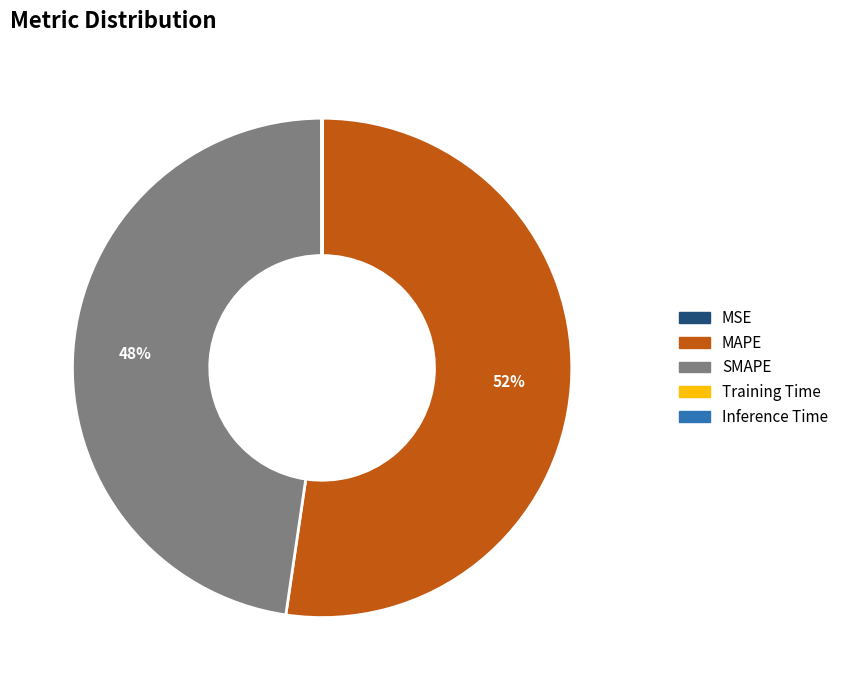

Which category has the biggest portion of the pie?

MAPE